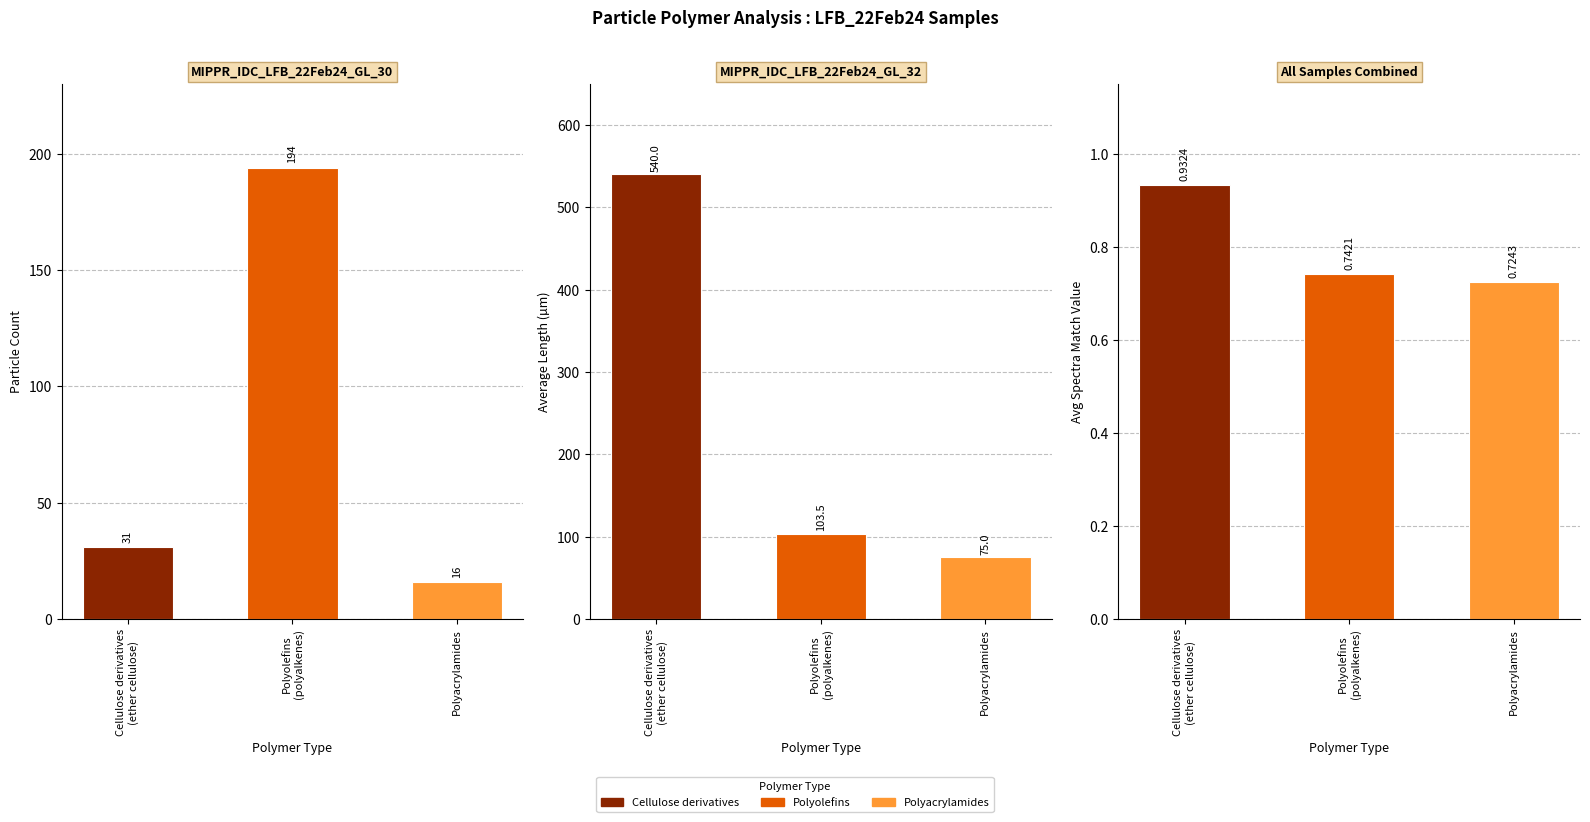

The value of Avg SpectraMatchValue at Cellulose derivatives
(ether cellulose) is 1.3. True or false?

False